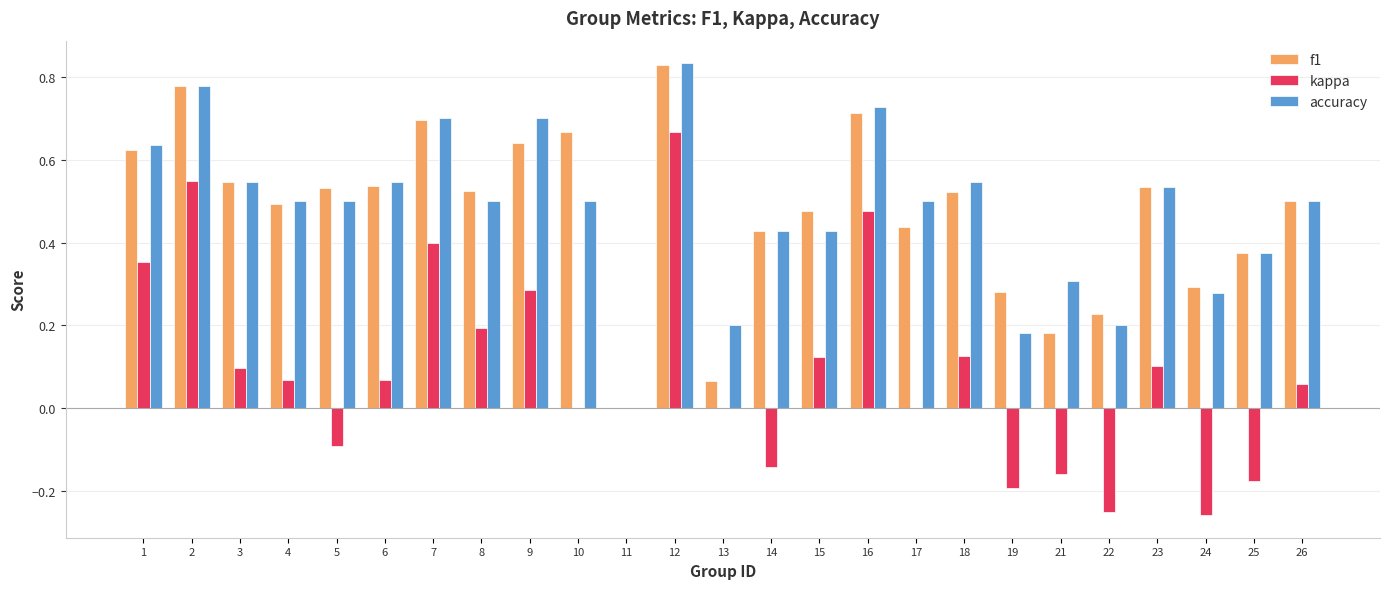

The f1 series shows 0.3 at 24. True or false?

True